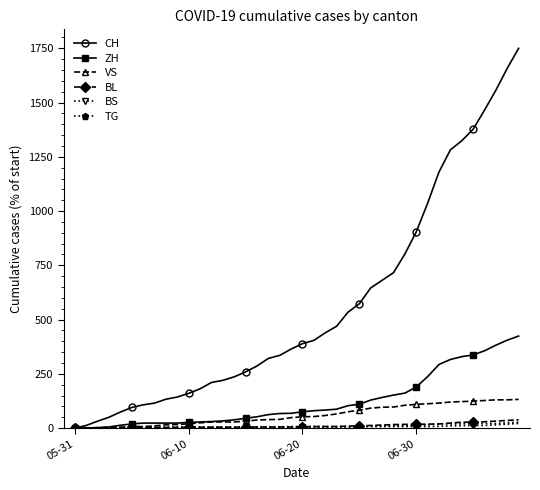

Which series has the largest range (max minus min)?

CH